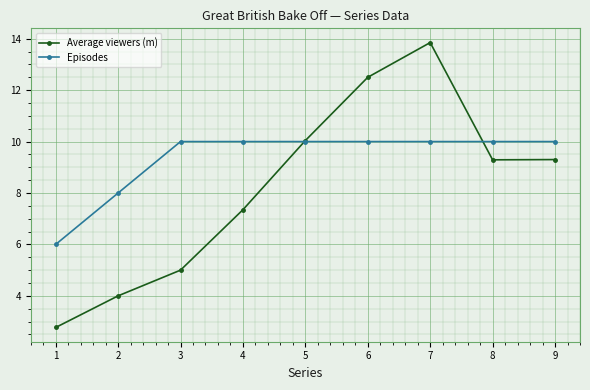

How many Episodes values are between 10 and 11?

7